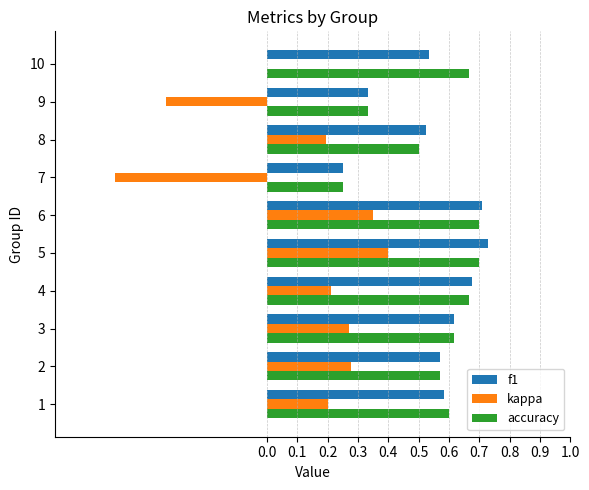

What is the sum of all f1 values?

5.5